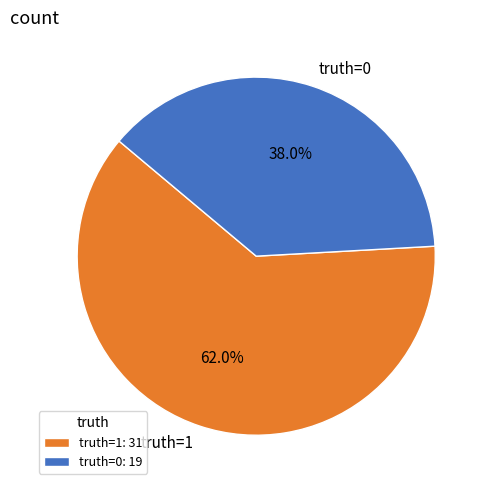

What percentage is the truth=1 slice, to the nearest percent?

62%